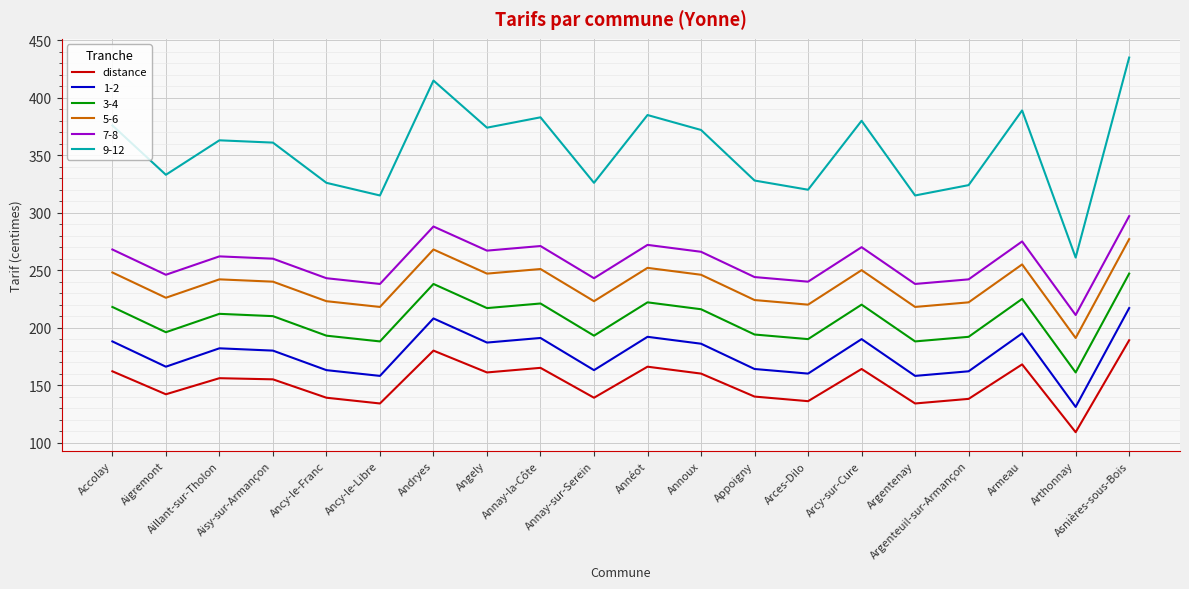

What position from the left is Argentenay?

16